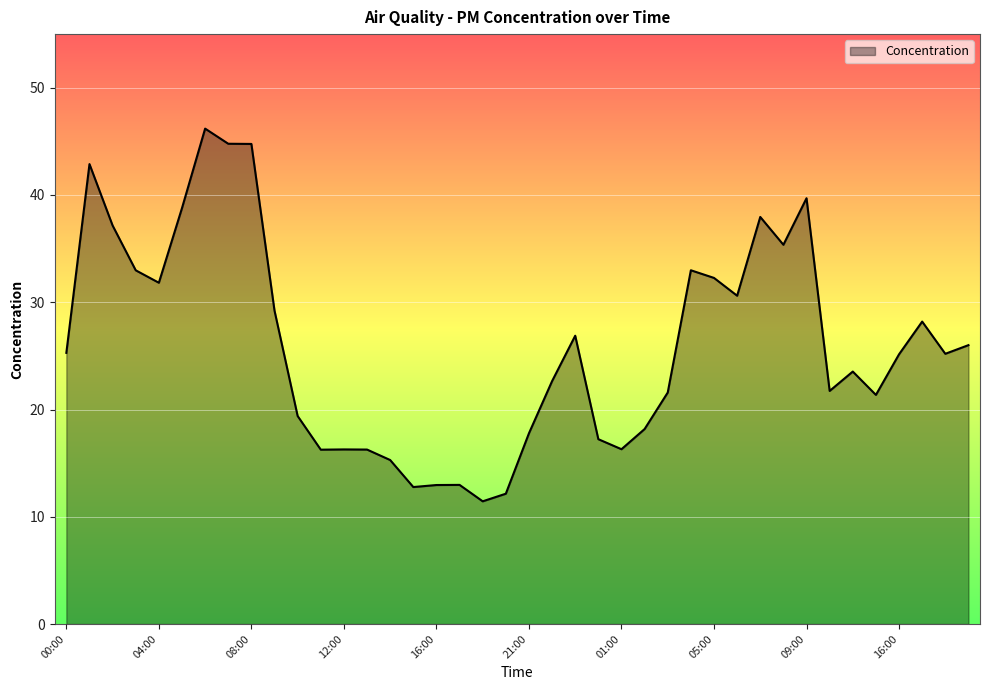

What is the greatest value displayed?

46.2